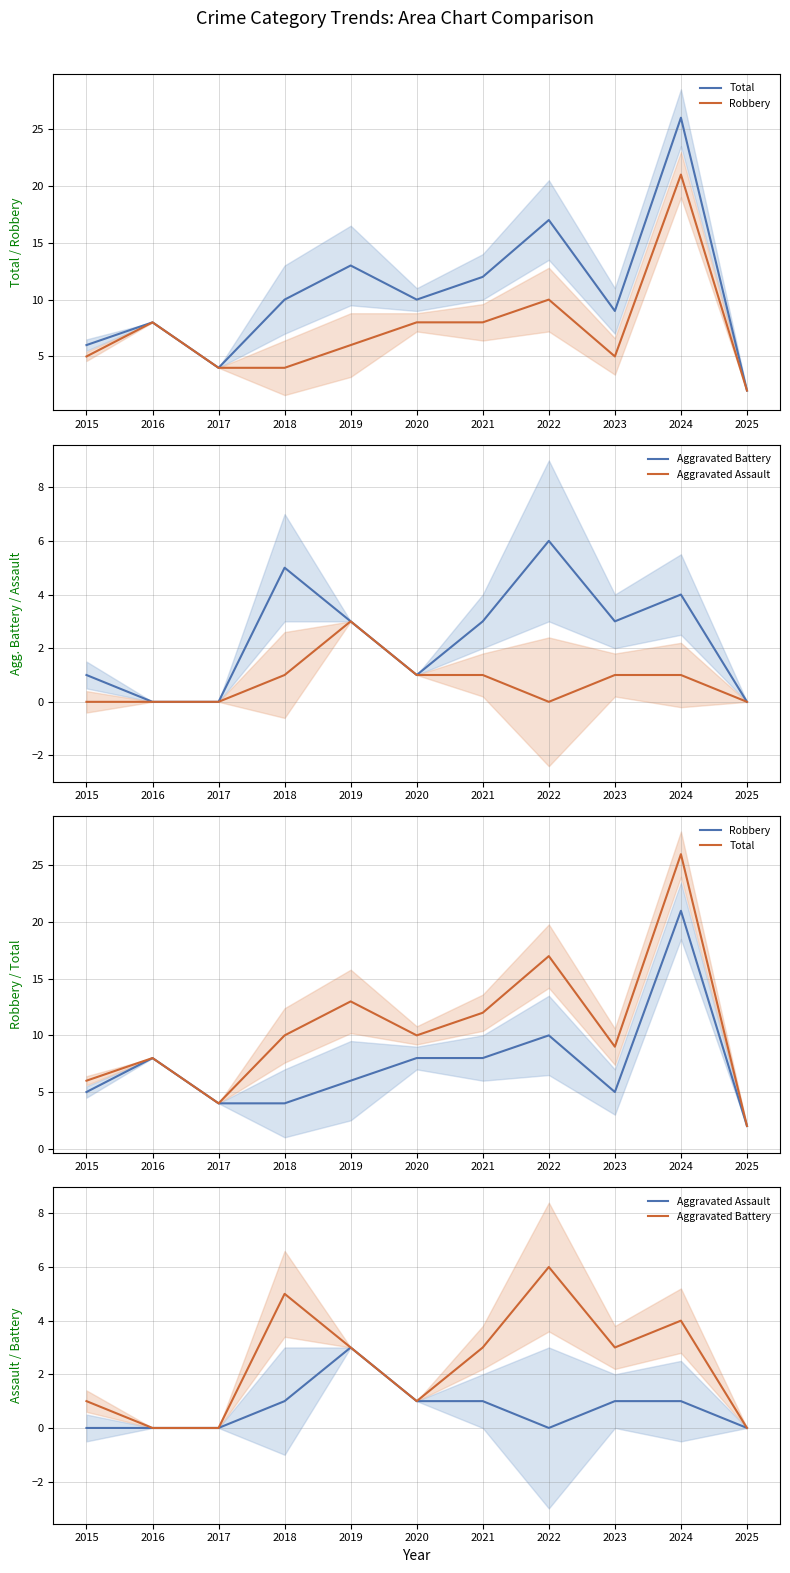

Which category has the highest value in the Aggravated Battery series?

2022